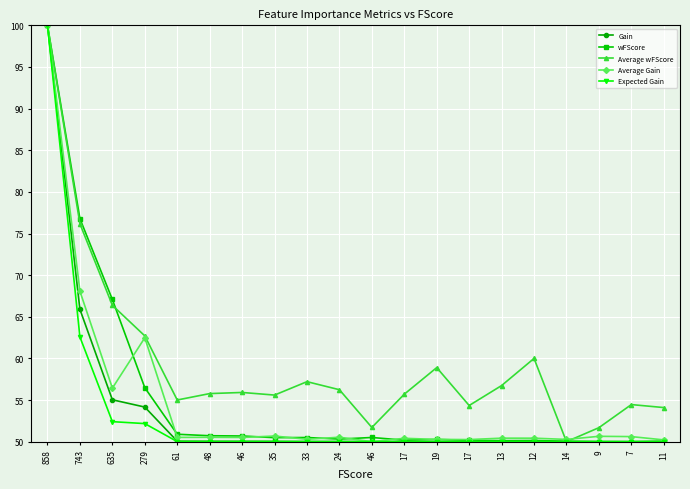

How many lines are shown in the chart?

5